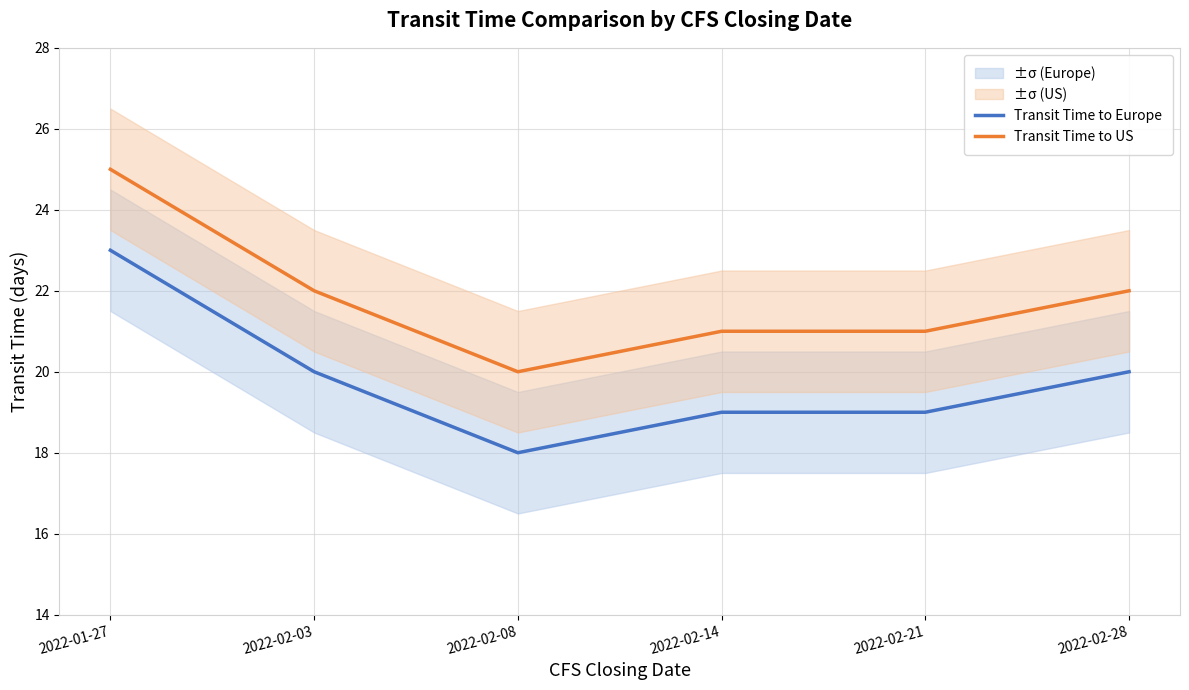

True or false: Transit Time to US has a value of 29 at 2022-02-28.

False